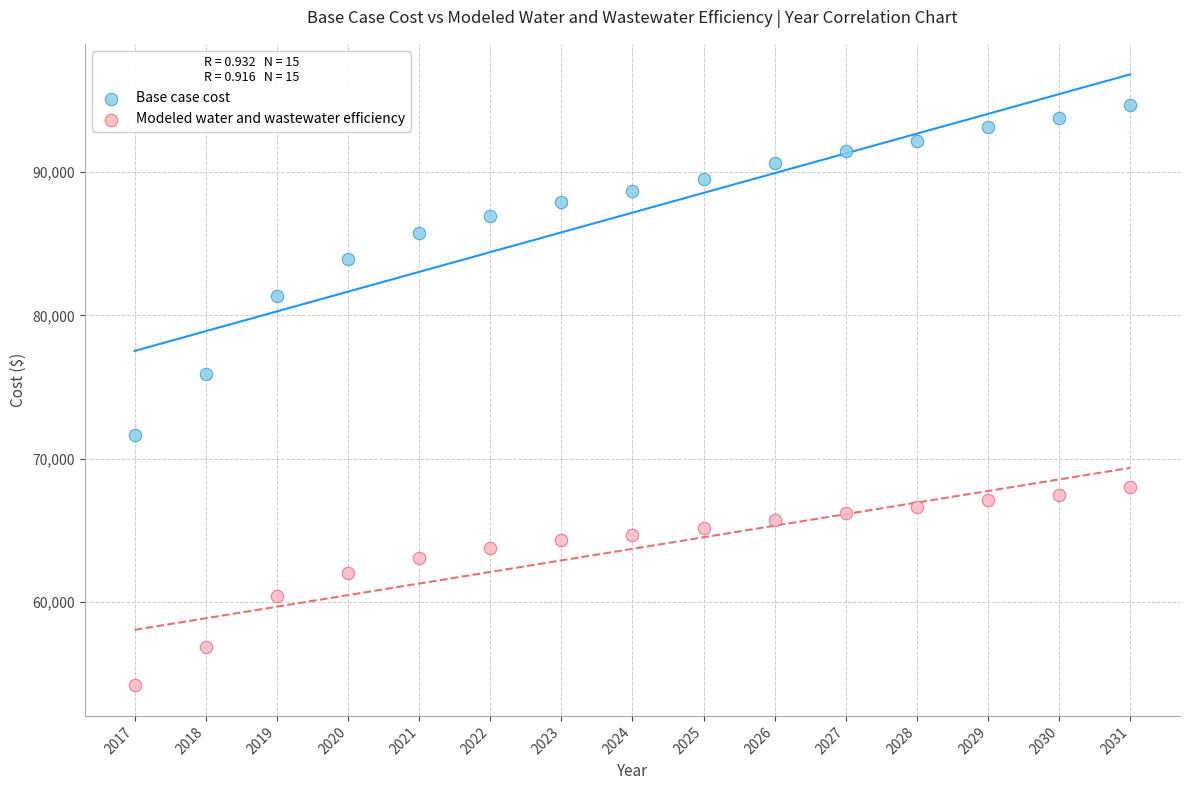

In the Base case cost series, what Y value is closest to 83181?

83923.3